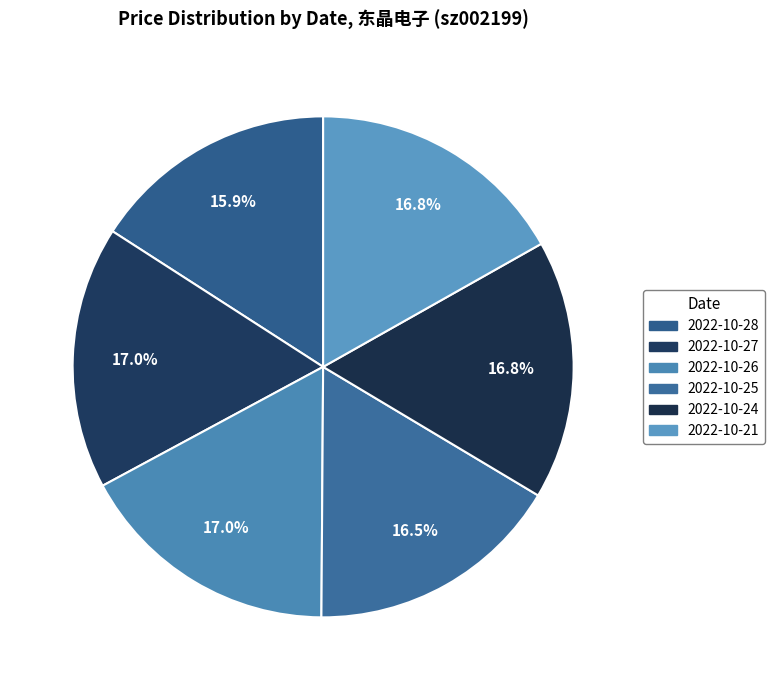

How many slices are in this pie chart?

6